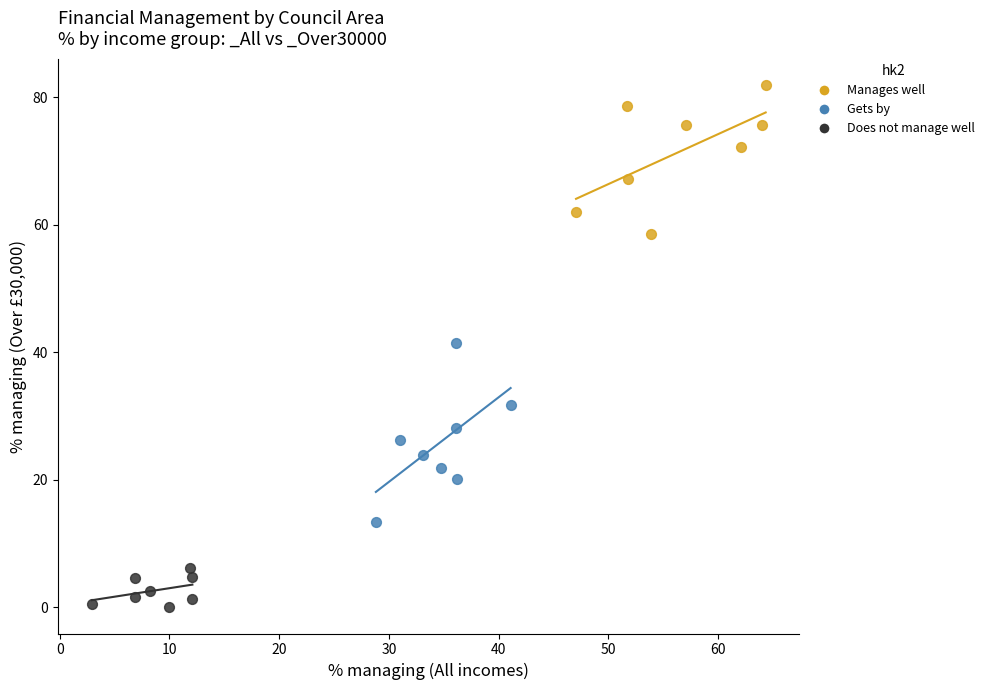

Which series contains the highest Y value?

Manages well